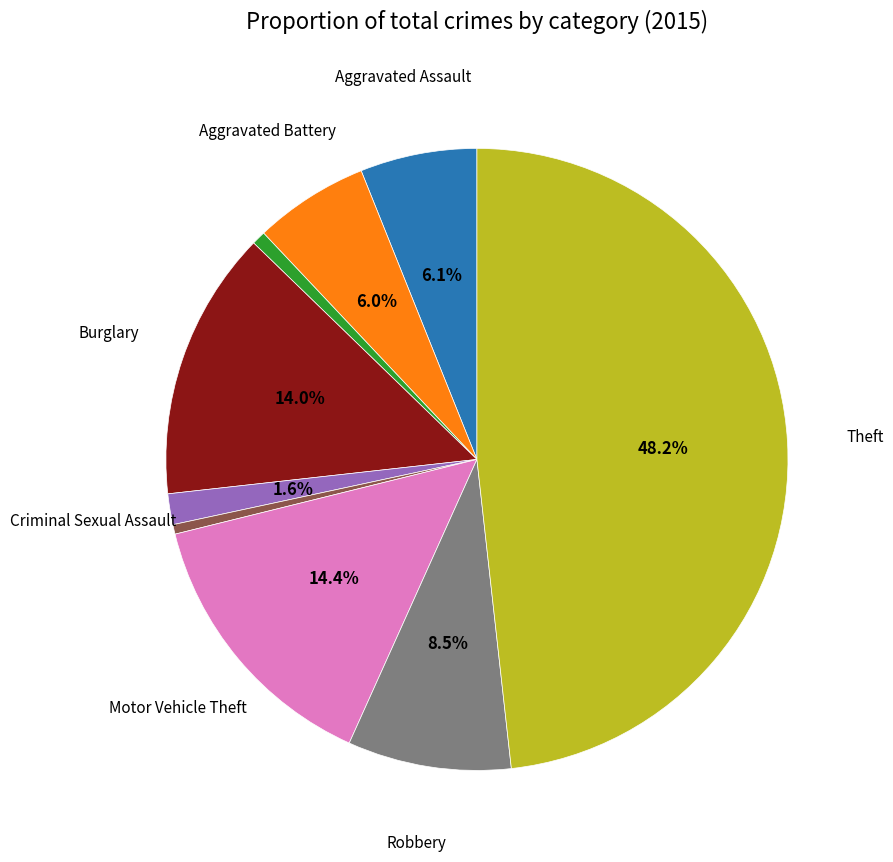

Is there a majority slice in this chart?

No